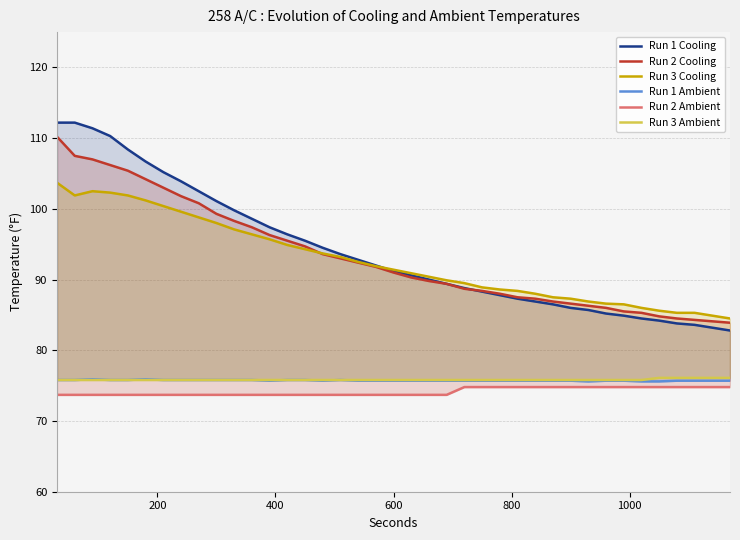

True or false: Run 1 Ambient and Run 3 Cooling intersect in this chart.

False